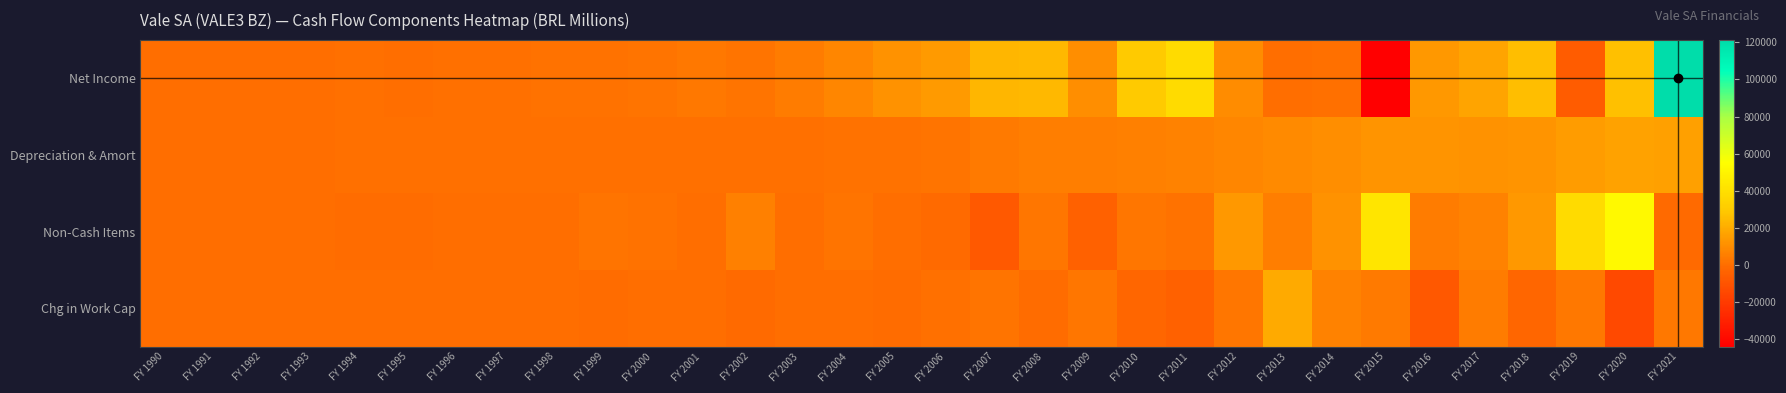

List the series in order of their peak value, lowest first.

Depreciation & Amort, Chg in Work Cap, Non-Cash Items, Net Income